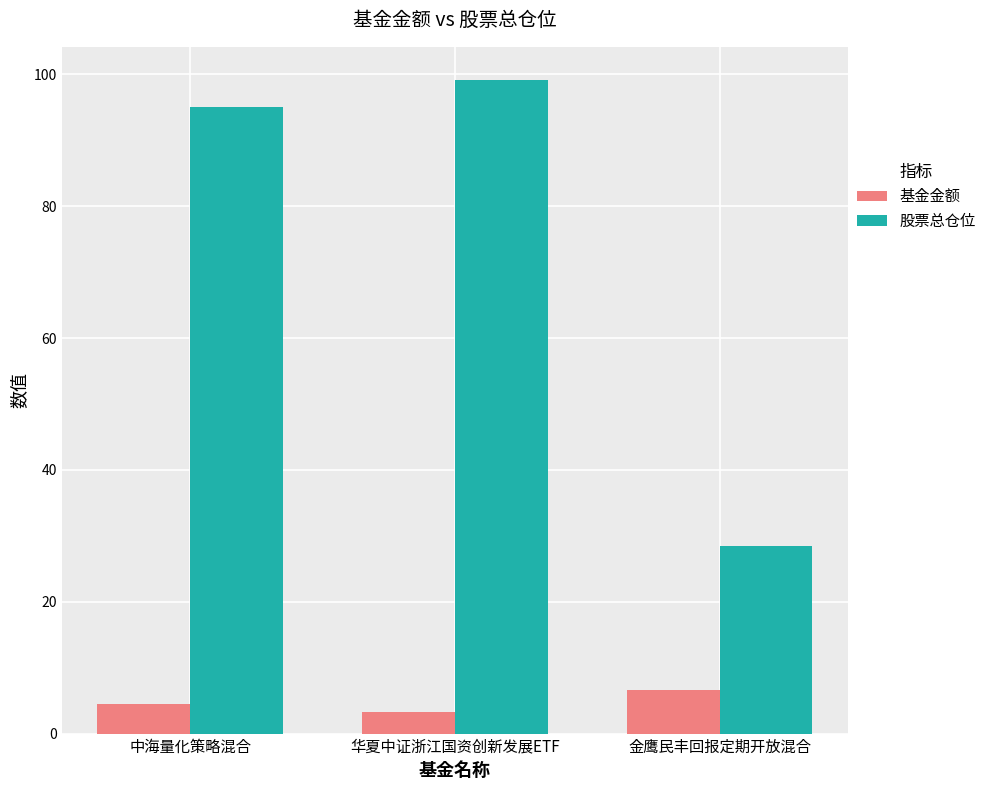

Is it true that 基金金额 equals 6.6 at 金鹰民丰回报定期开放混合?

True